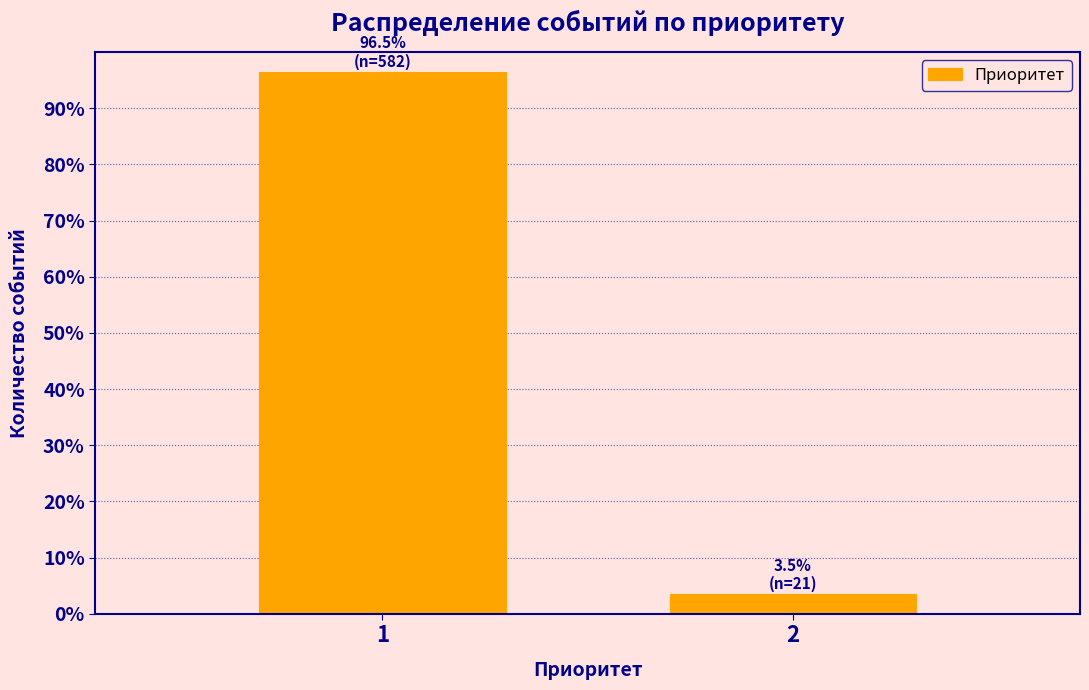

Reading left to right, transcribe all the data shown in this chart.

96.5	3.5